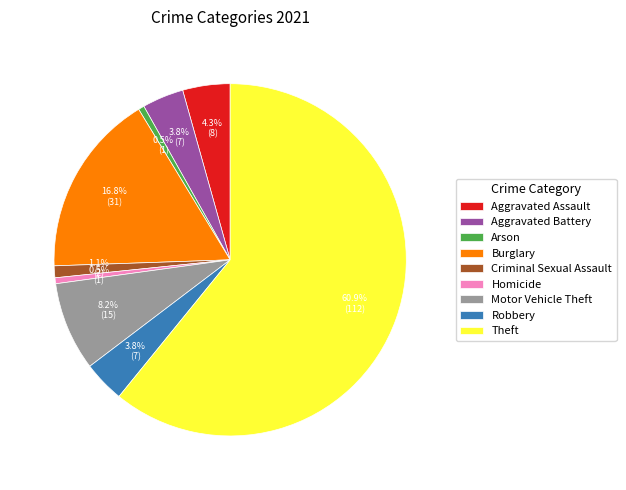

To the nearest percent, what is the average slice percentage?

11%